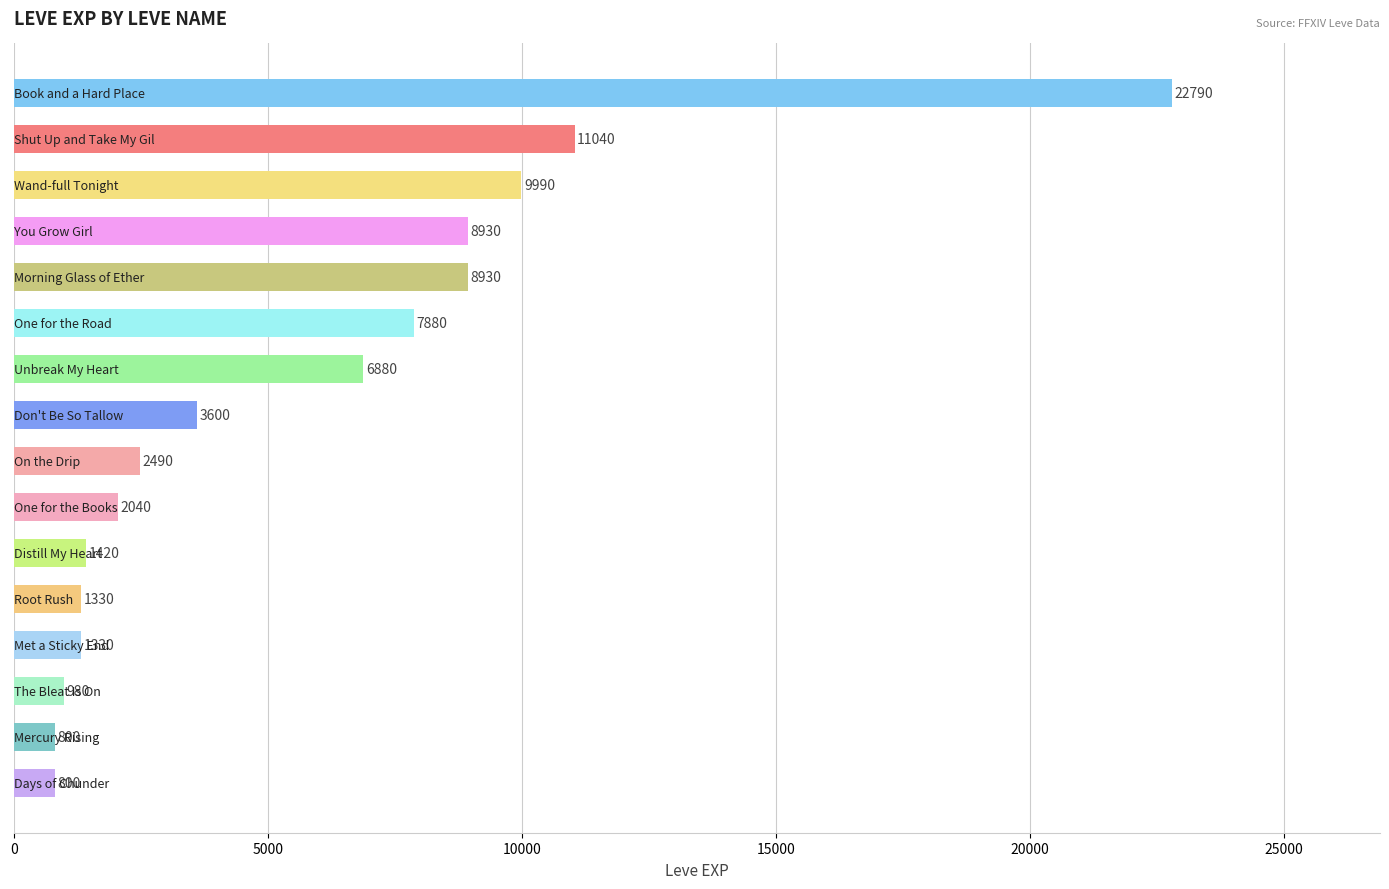

Reading top to bottom, list all the values displayed in this chart.

22790	11040	9990	8930	8930	7880	6880	3600	2490	2040	1420	1330	1330	980	800	800